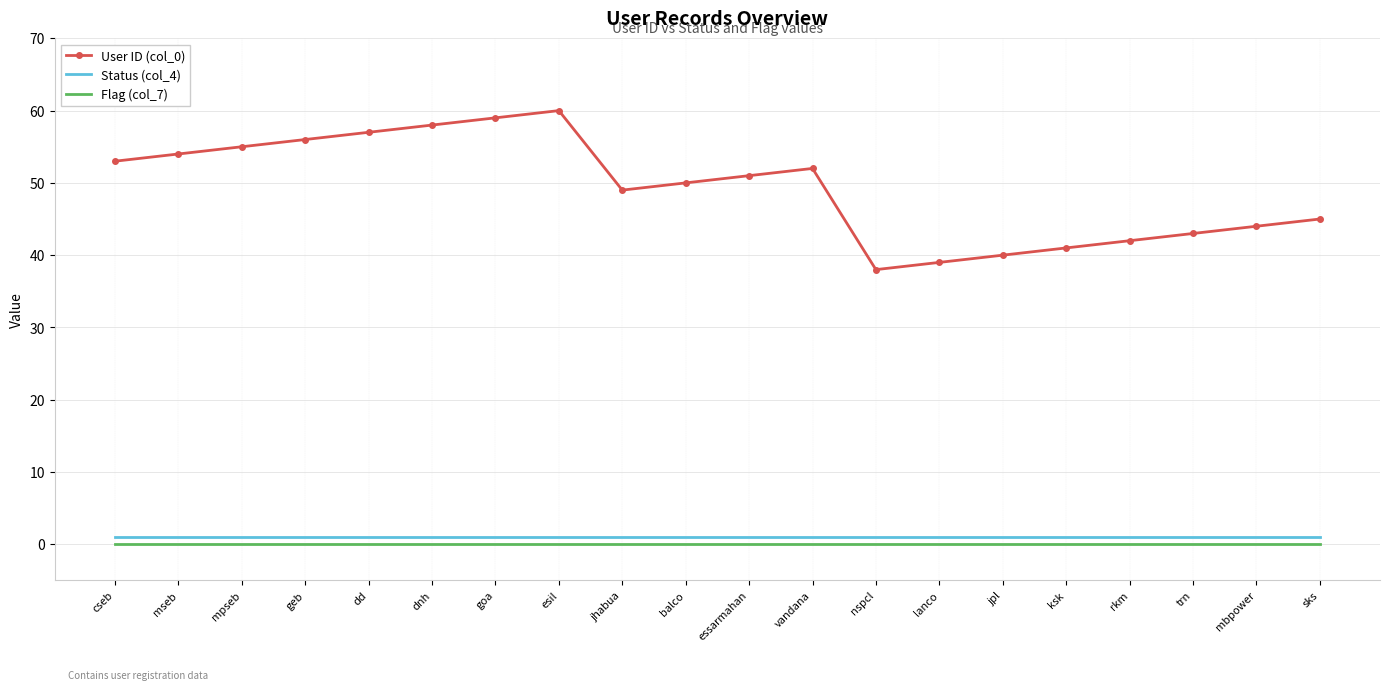

True or false: User ID (col_0) has a value of 62 at mbpower.

False